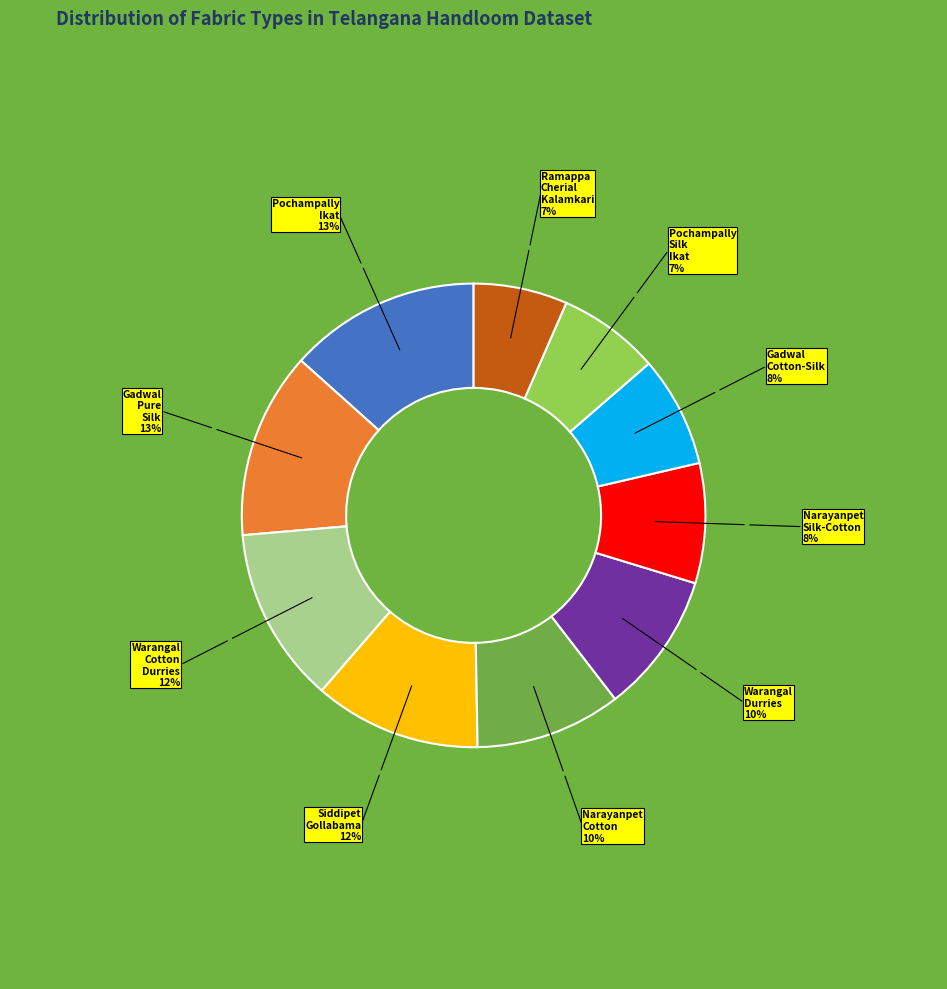

How many slices are in this pie chart?

10